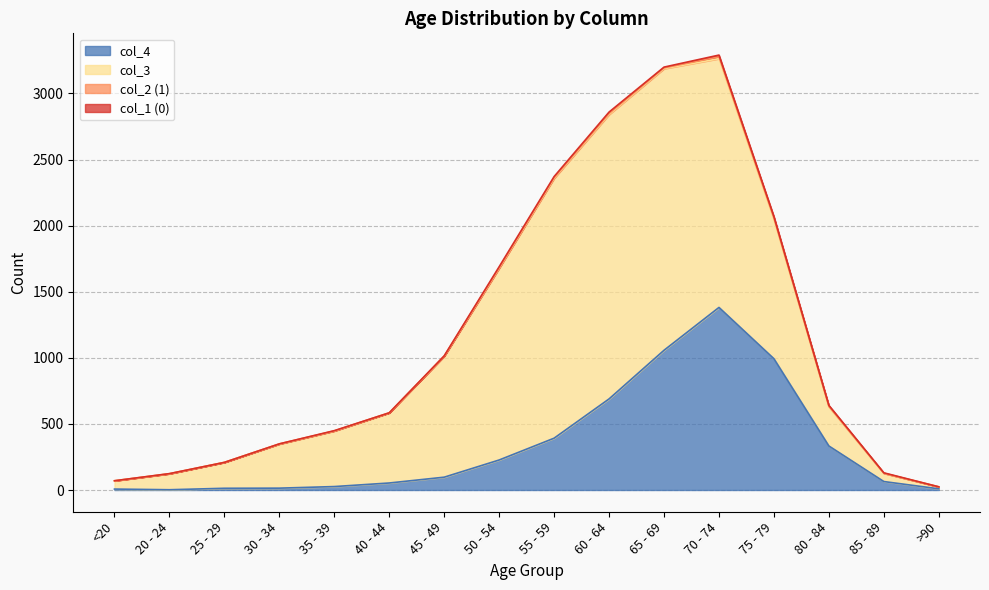

True or false: col_1 (0) and col_2 (1) intersect in this chart.

True